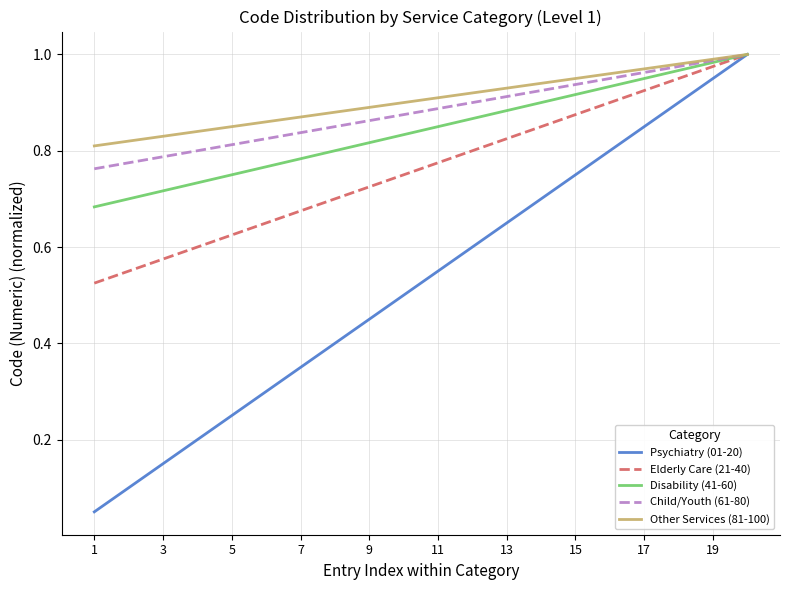

Which series has the widest spread of values?

Psychiatry (01-20)